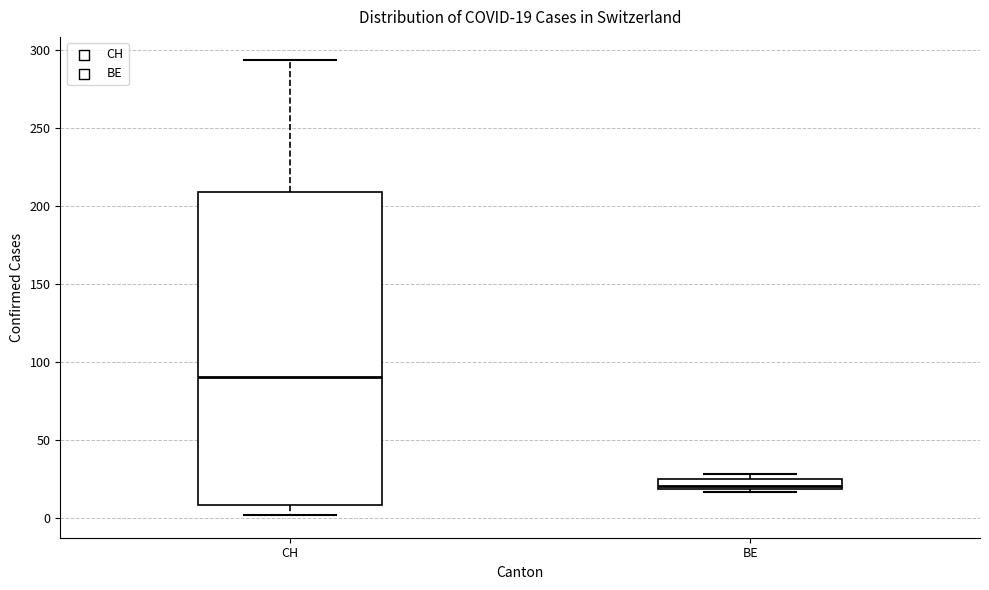

Which box is the tallest, from its lower edge to its upper edge?

CH